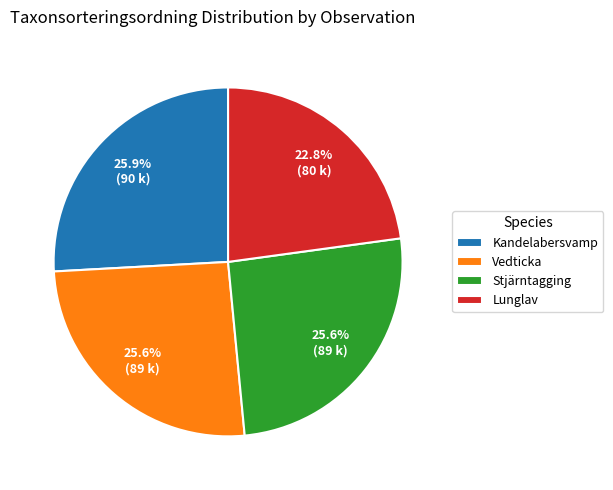

Does Lunglav account for over 50% of the chart?

No